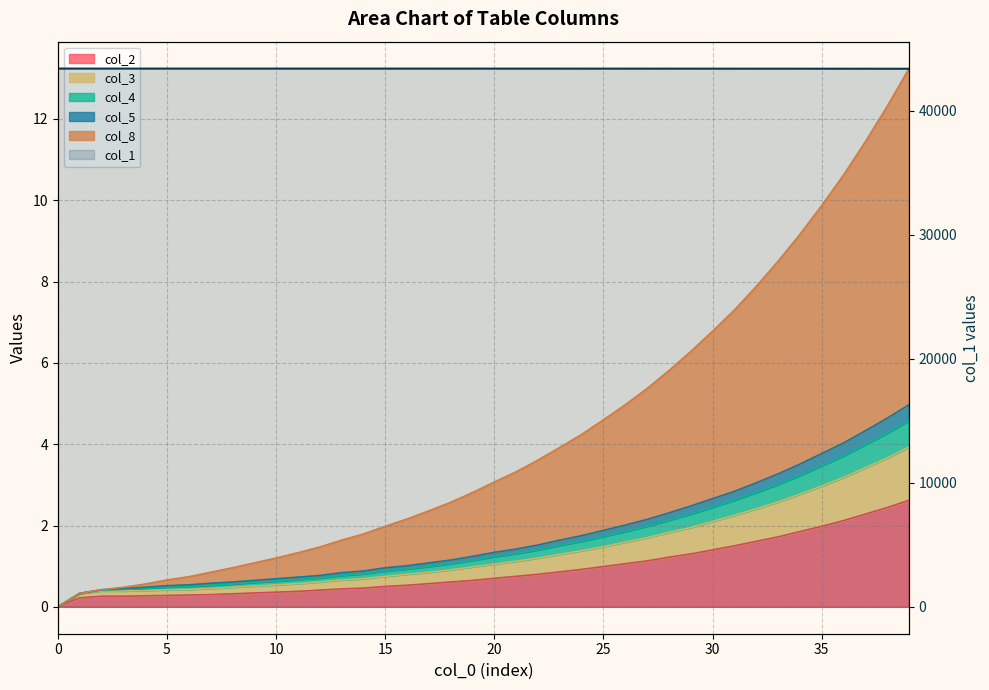

What value does the data have at 10?

43378.7